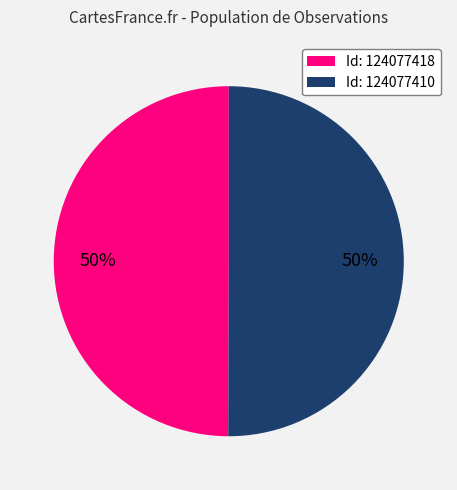

What percentage is the Id: 124077410 slice, to the nearest percent?

50%